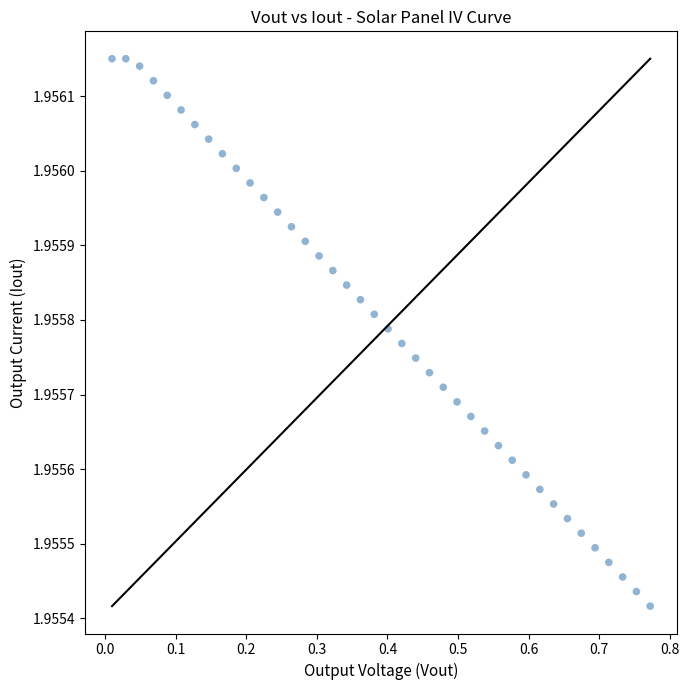

What is the range of X values (max minus min)?

0.8